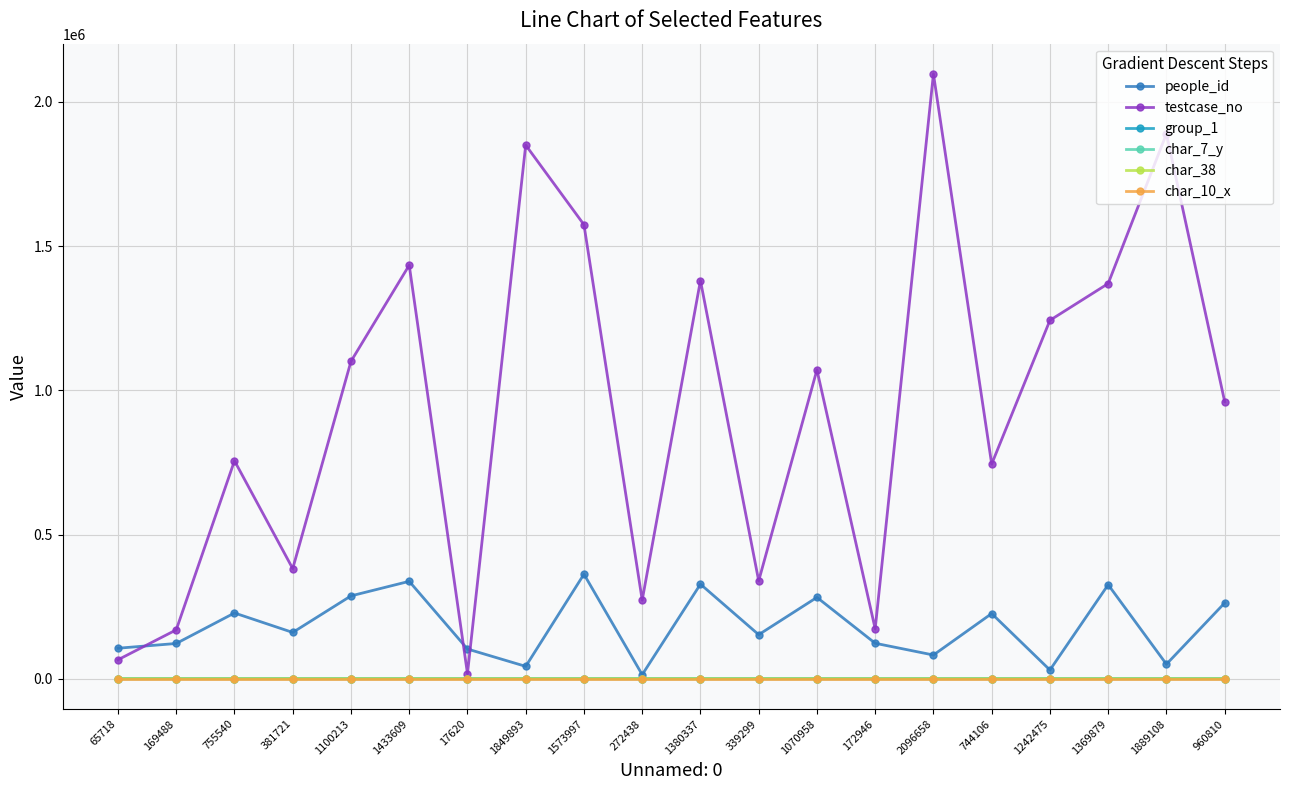

What is the approximate value of char_7_y at 1070958?

8